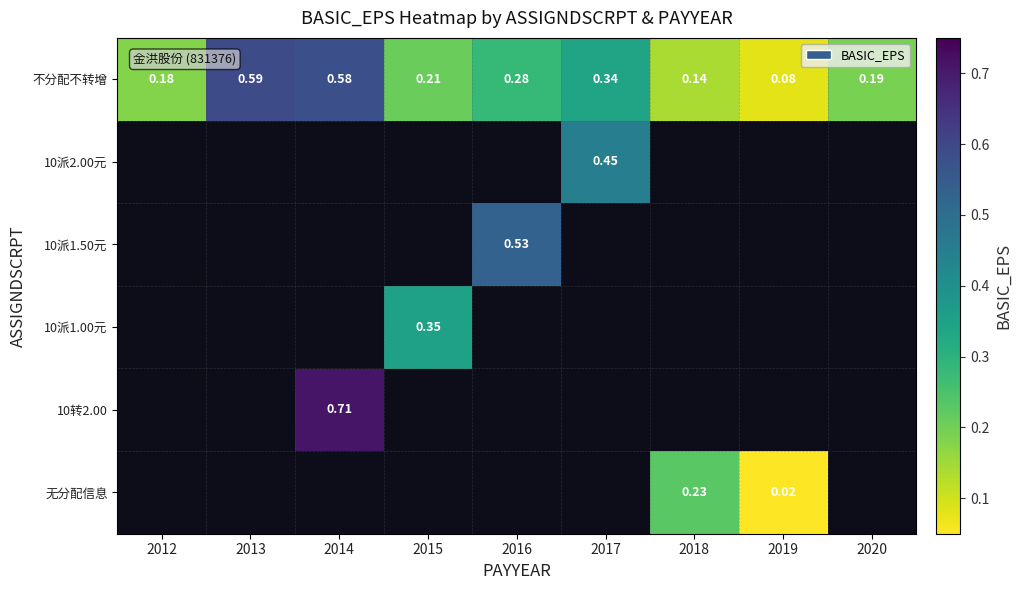

Count the number of data series in this chart.

6